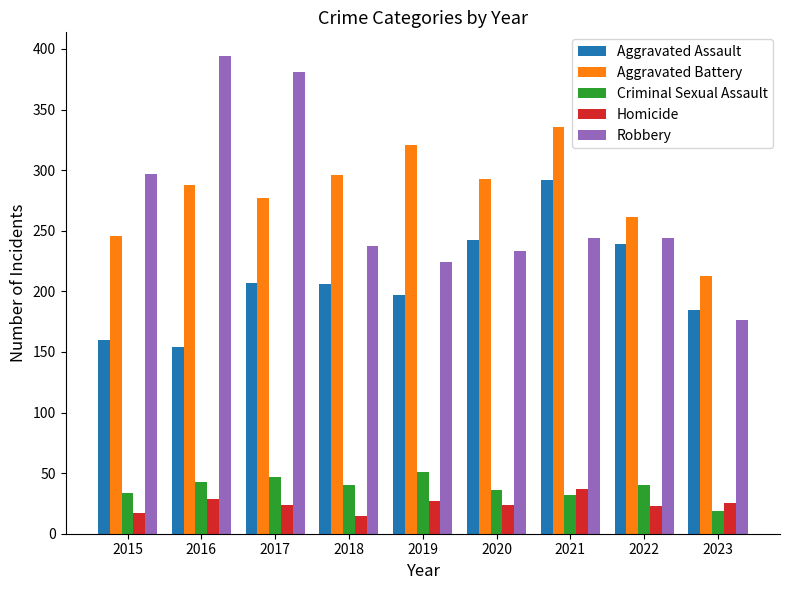

Does the chart contain stacked bars?

No